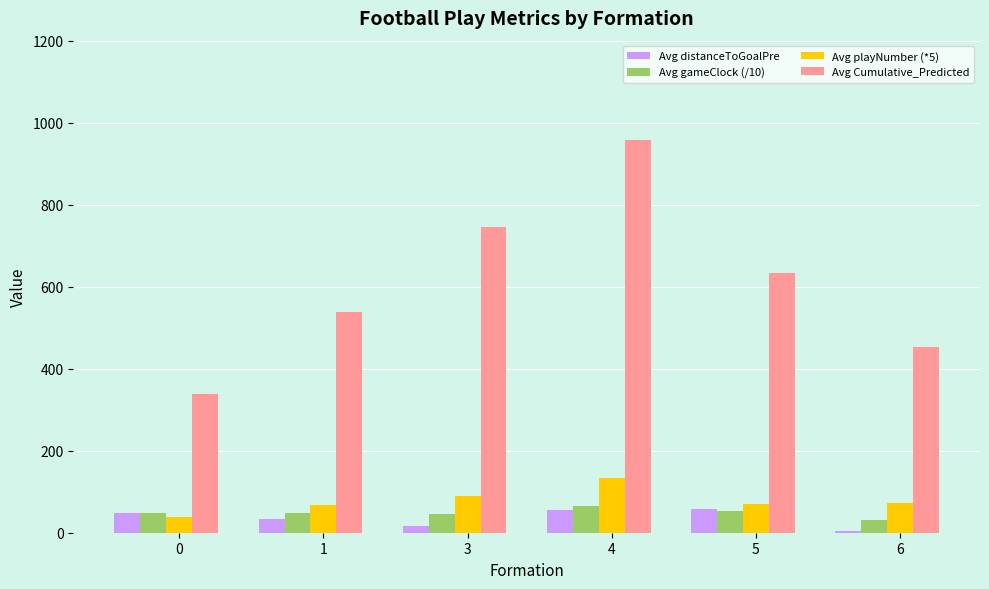

What is the average value of the Avg distanceToGoalPre series?

35.4